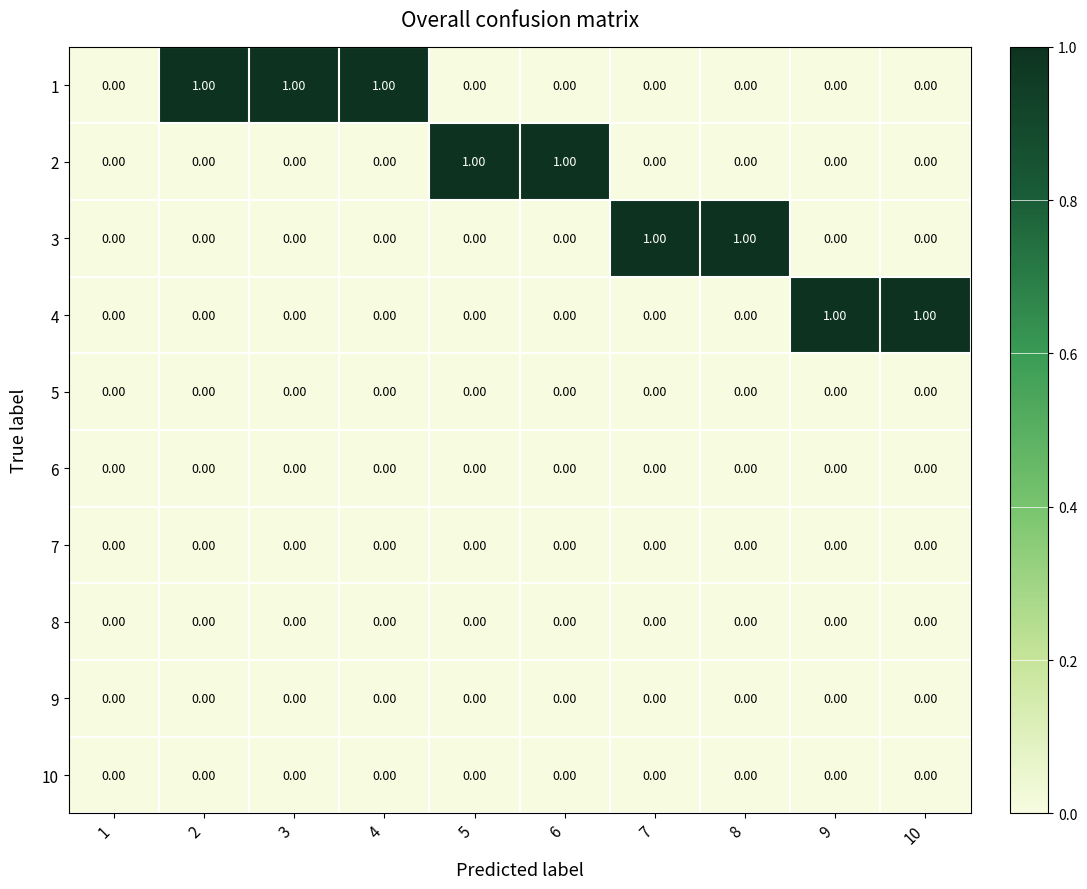

Rank the series by their maximum value, from highest to lowest.

1, 2, 3, 4, 5, 6, 7, 8, 9, 10